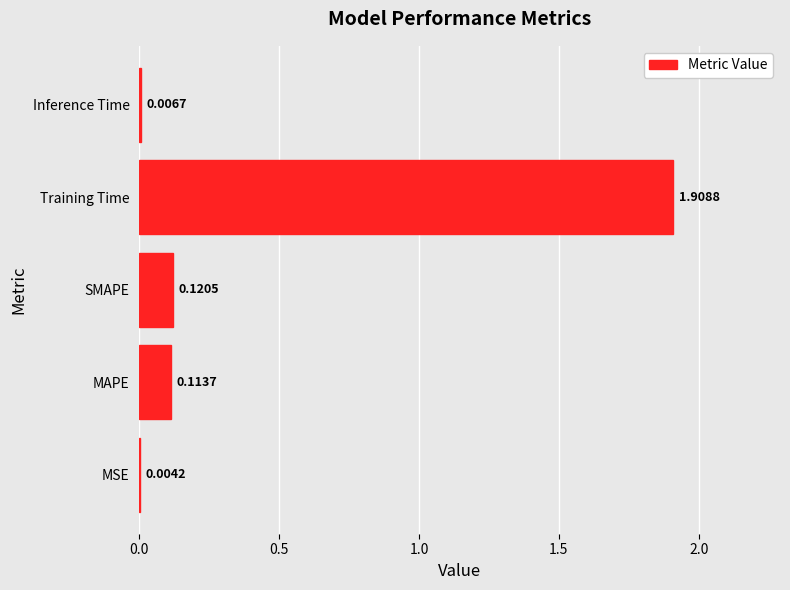

At which category does the chart reach its peak across all series?

Training Time